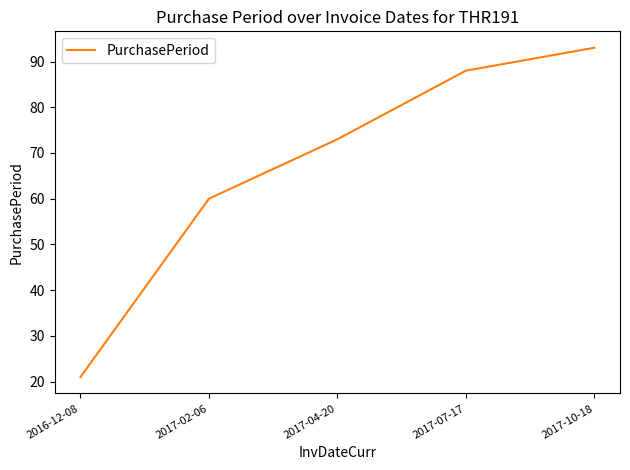

How many values are below 73?

2